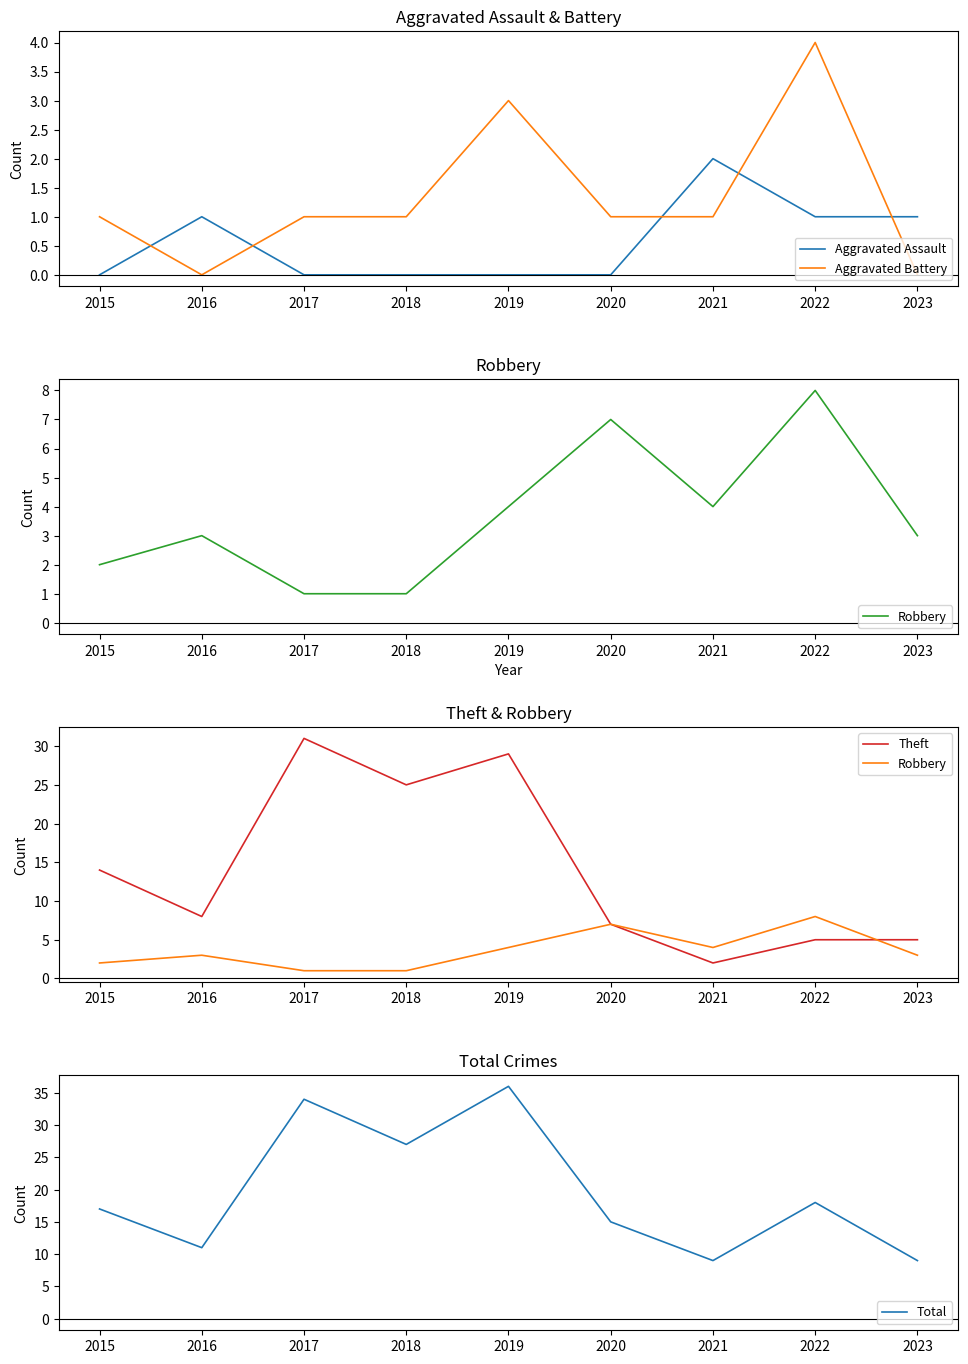

What is the maximum value for Theft?

31